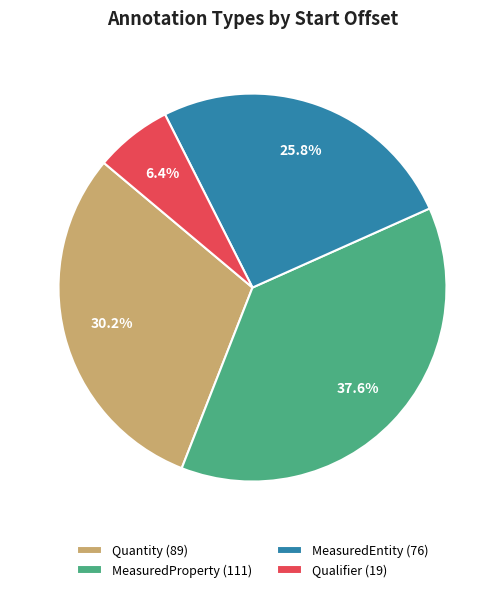

Rank the categories by value from highest to lowest.

MeasuredProperty, Quantity, MeasuredEntity, Qualifier